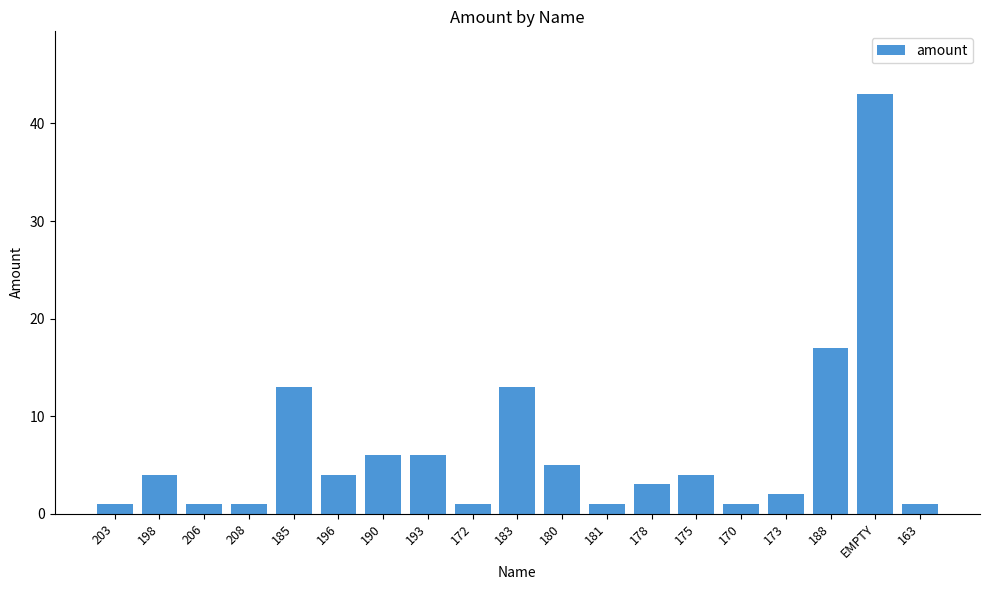

What is the change in value from 173 to EMPTY?

+41